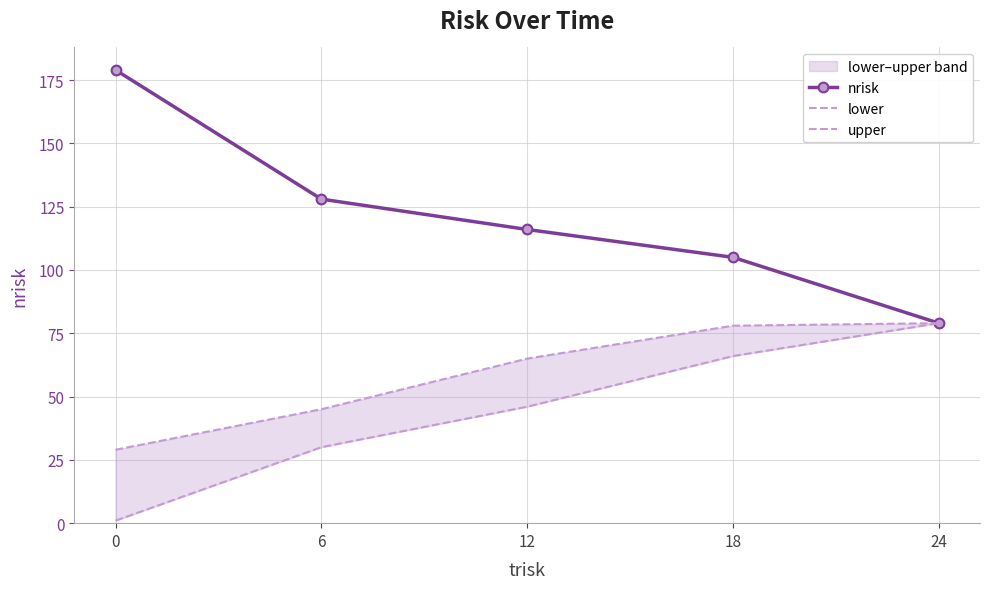

What is the value of the lower point at the 3rd from the left?

46